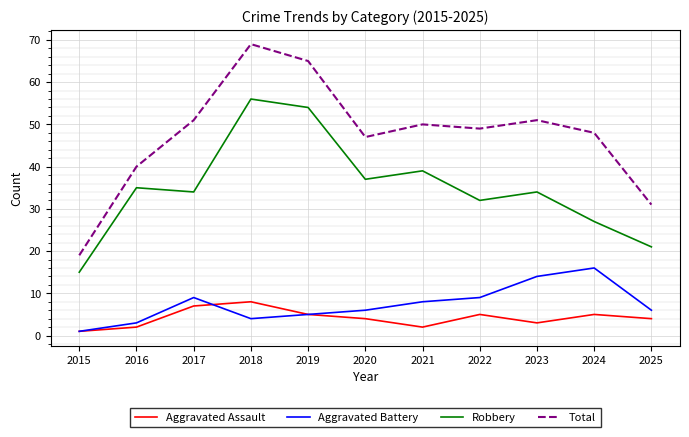

What is the maximum value for Aggravated Assault?

8